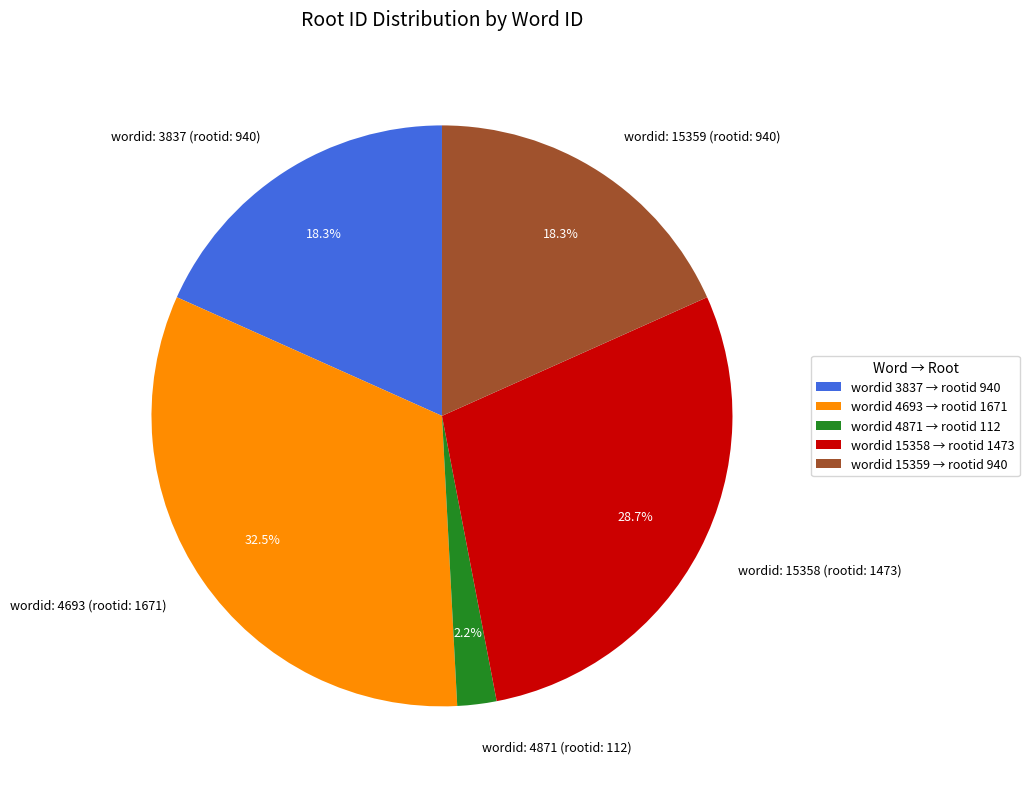

Do wordid: 4871 (rootid: 112) and wordid: 3837 (rootid: 940) together represent more than half of the pie?

No